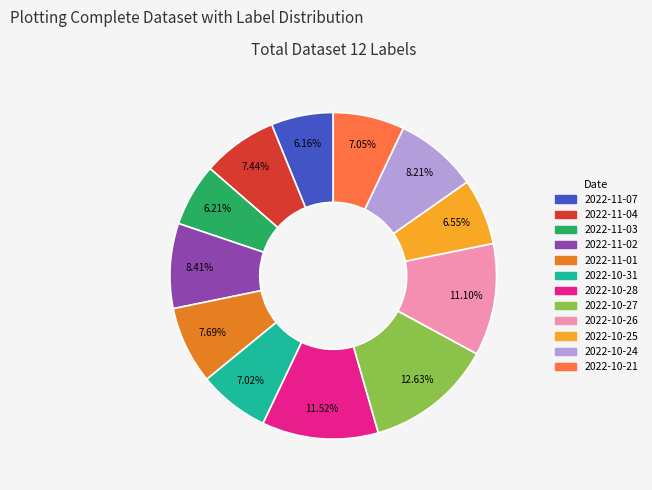

To the nearest percent, what is the difference between the largest and smallest slice percentages?

6%